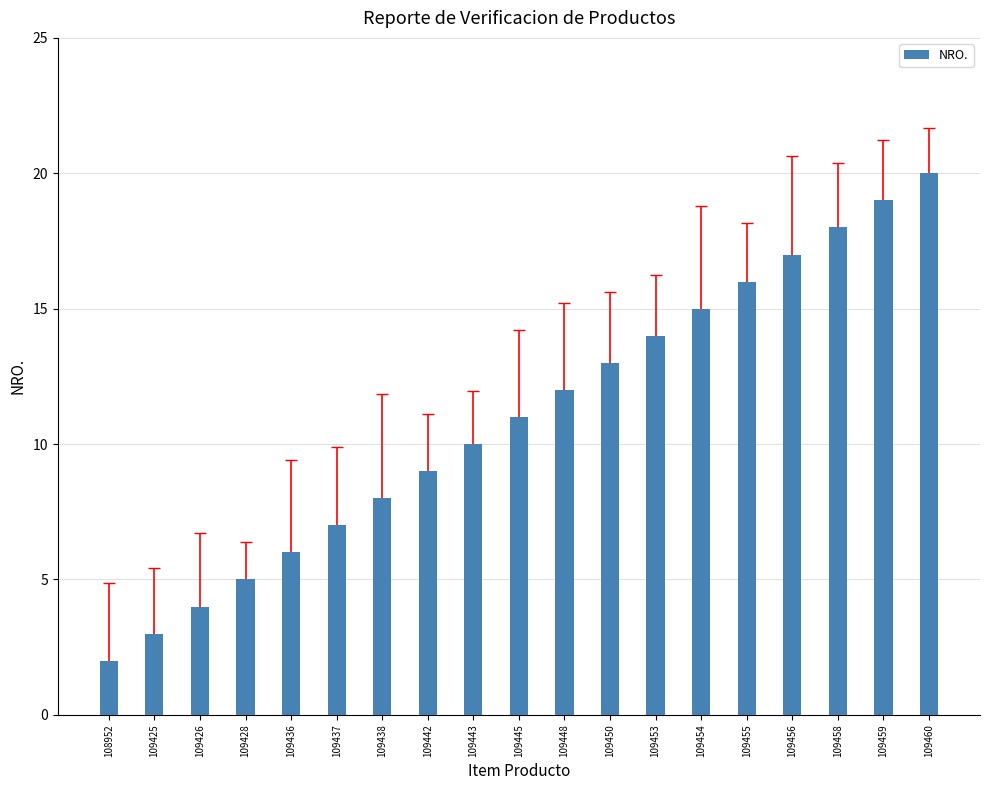

Count the number of data series in this chart.

1